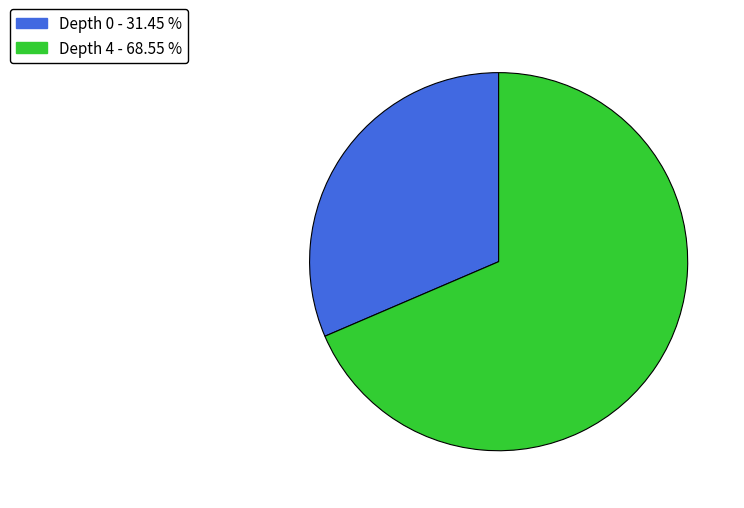

Count the number of slices in the pie.

2